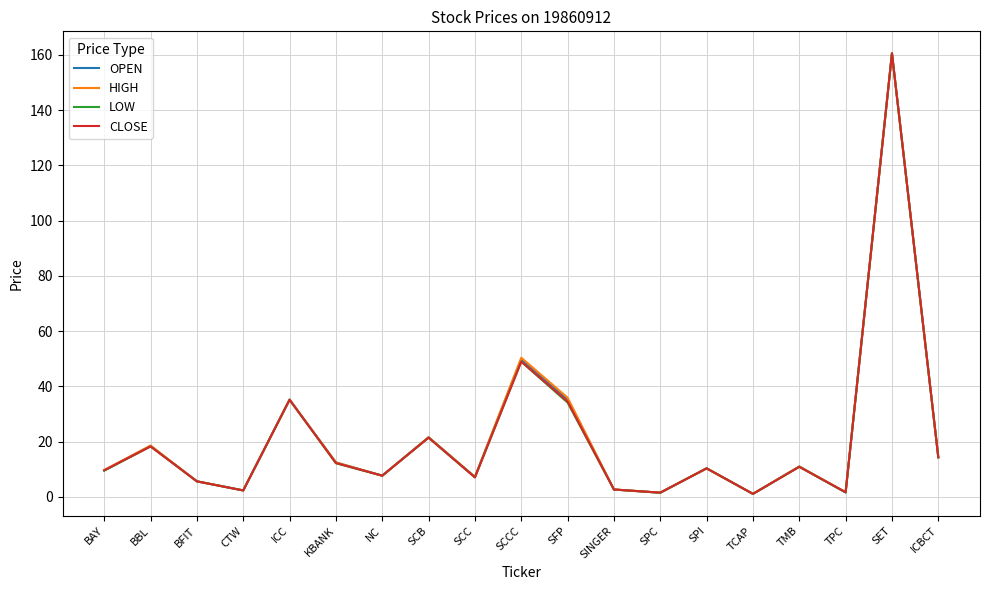

What is the highest value of the LOW series?

160.5